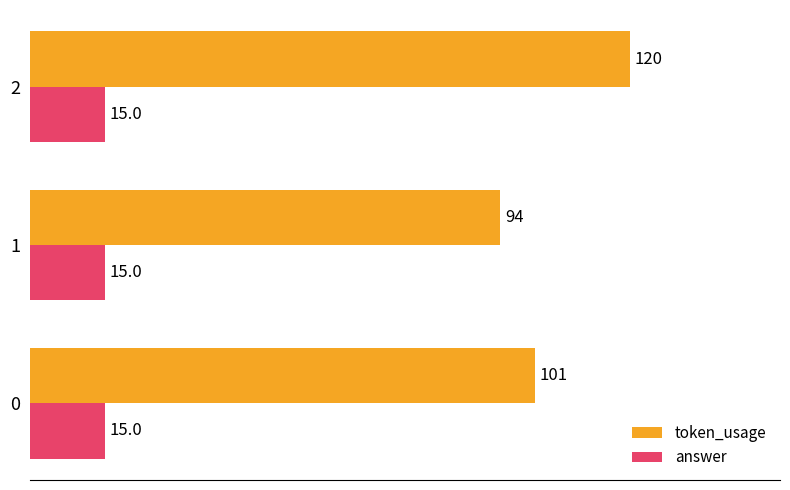

At how many categories does at least one series exceed 57?

3